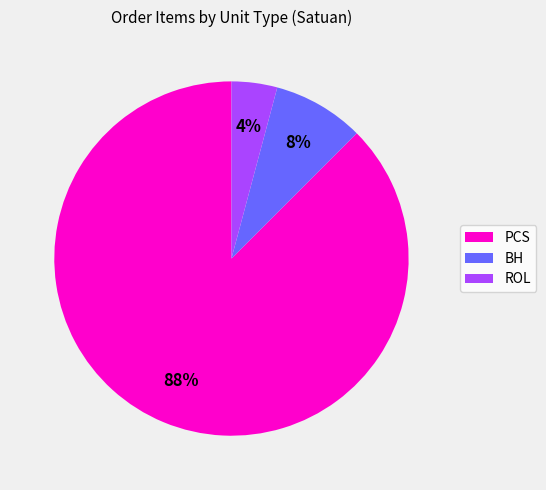

Does any single category account for the majority?

Yes